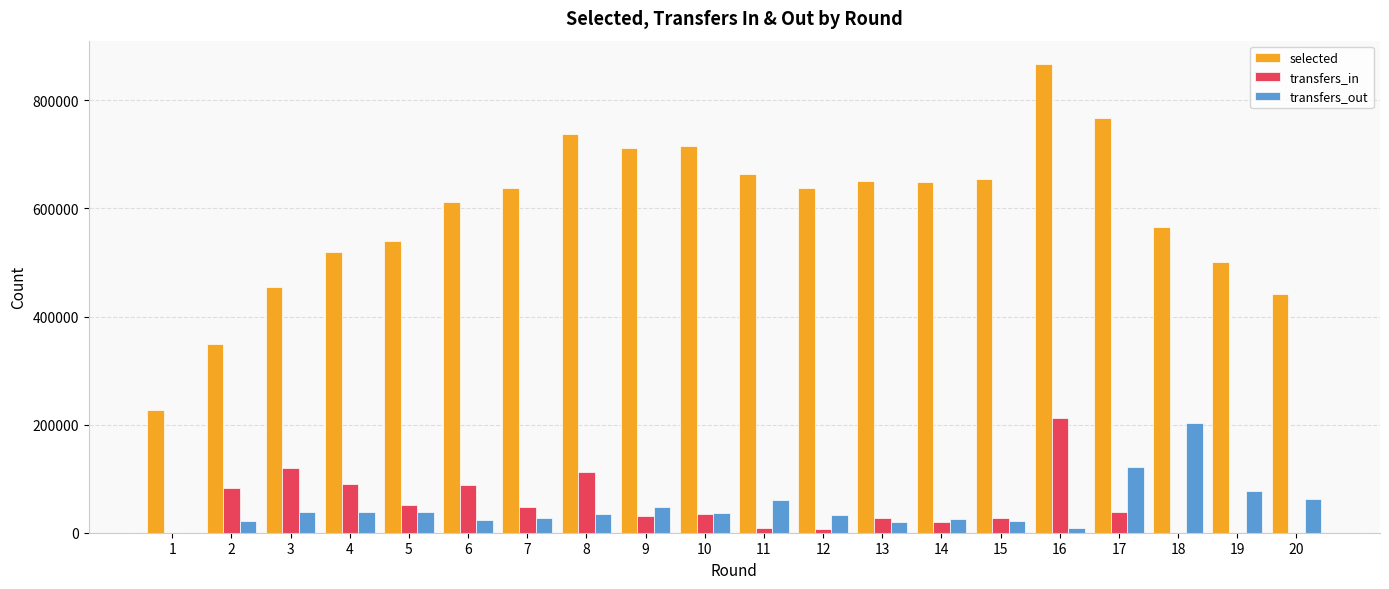

The value of transfers_in at 14 is 20202. True or false?

True